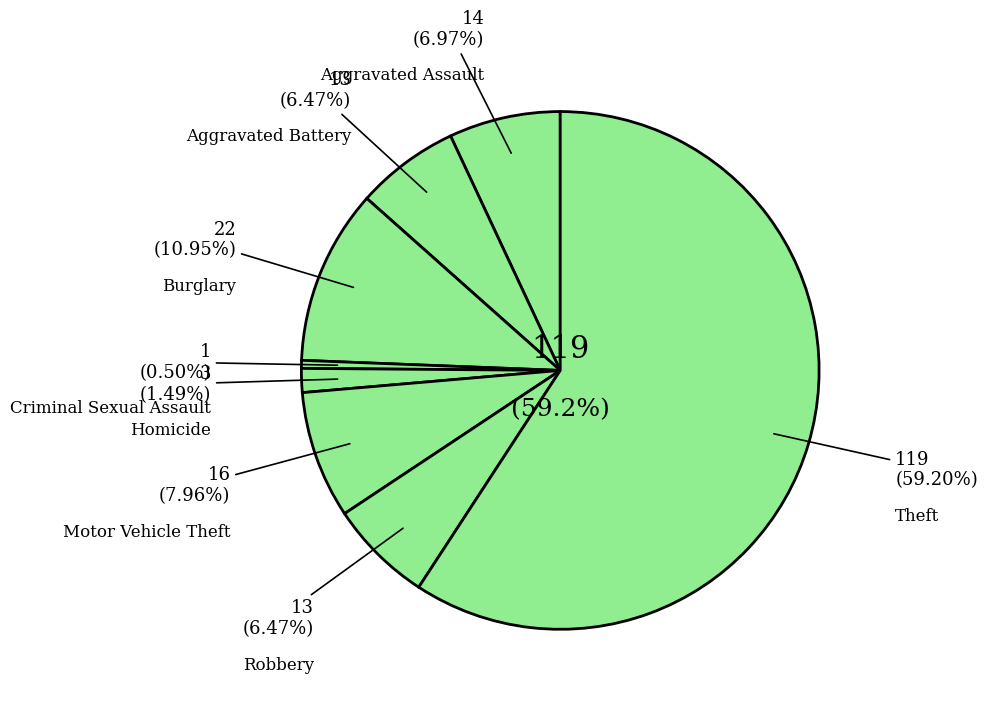

What is the change in value from Burglary to Criminal Sexual Assault?

-21